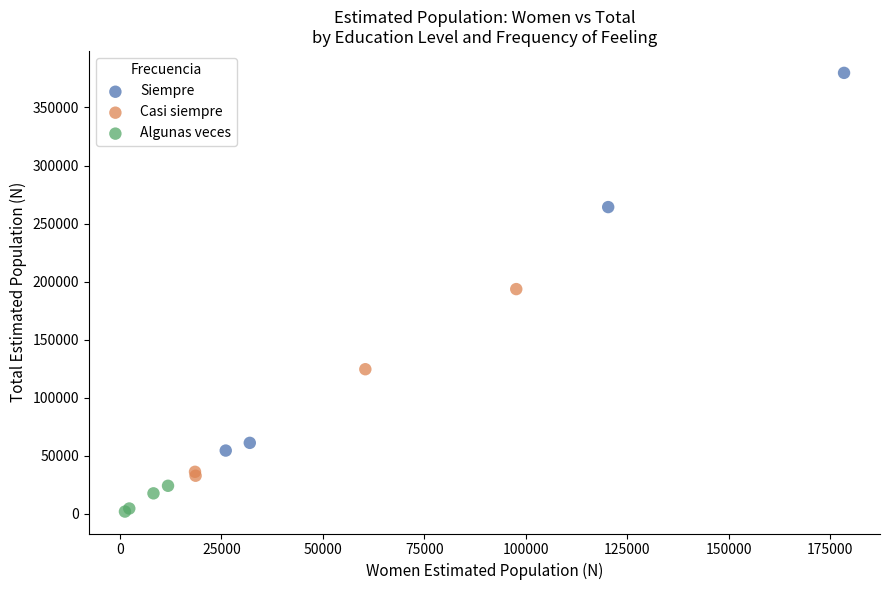

Which series contains the lowest Y value?

Algunas veces